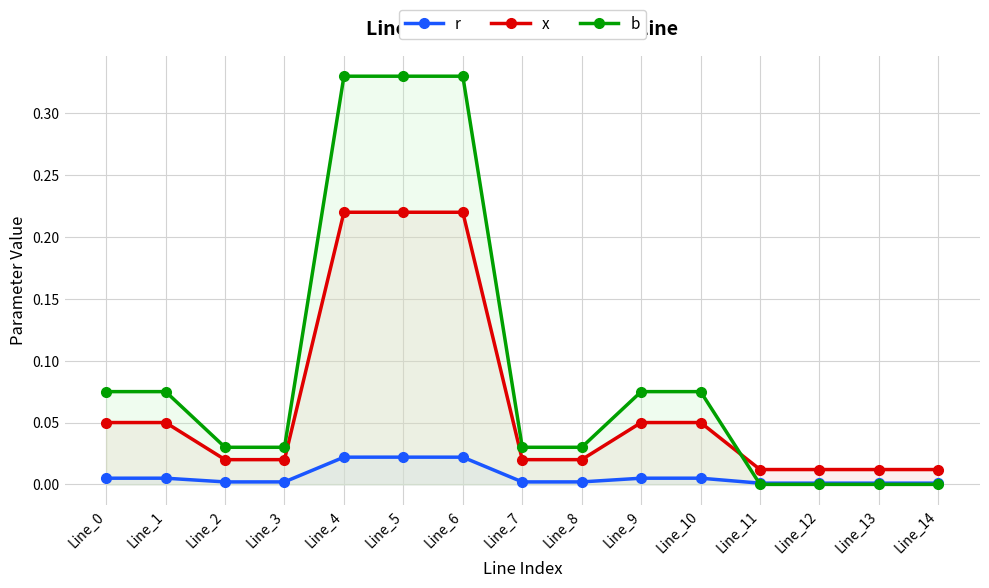

What is the approximate value of b at Line_4?

0.3